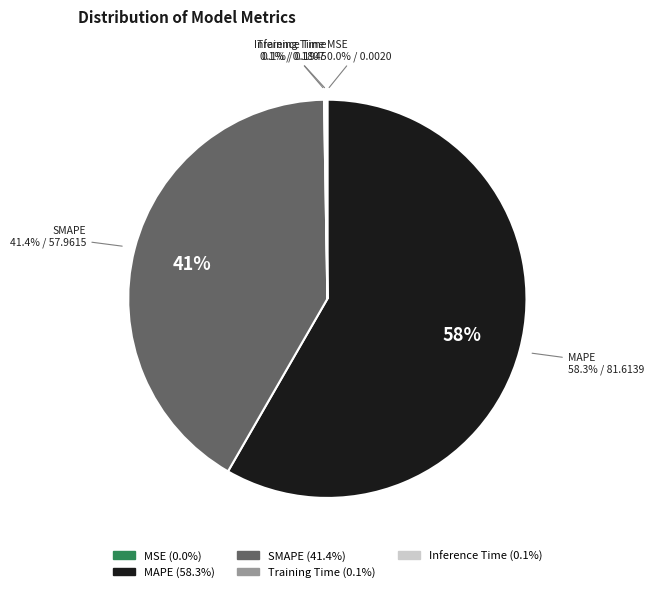

True or false: Training Time accounts for 10% of the total.

False